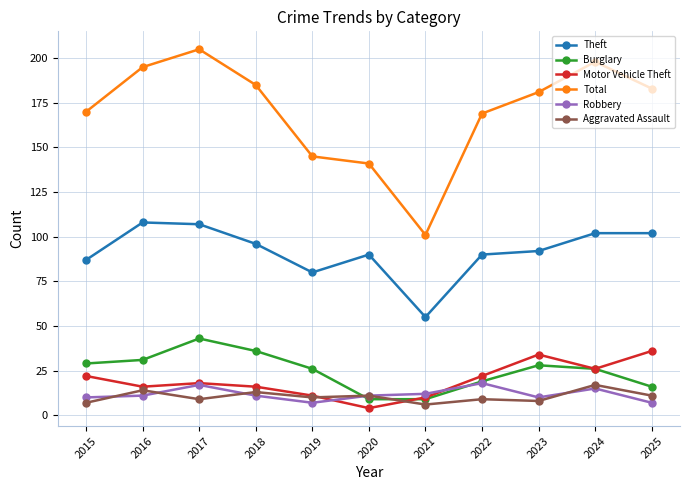

Read the Motor Vehicle Theft value at 2022.

22